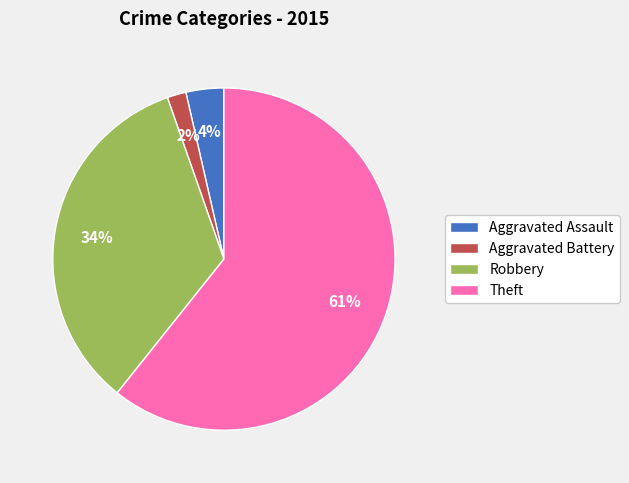

Count the number of slices in the pie.

4